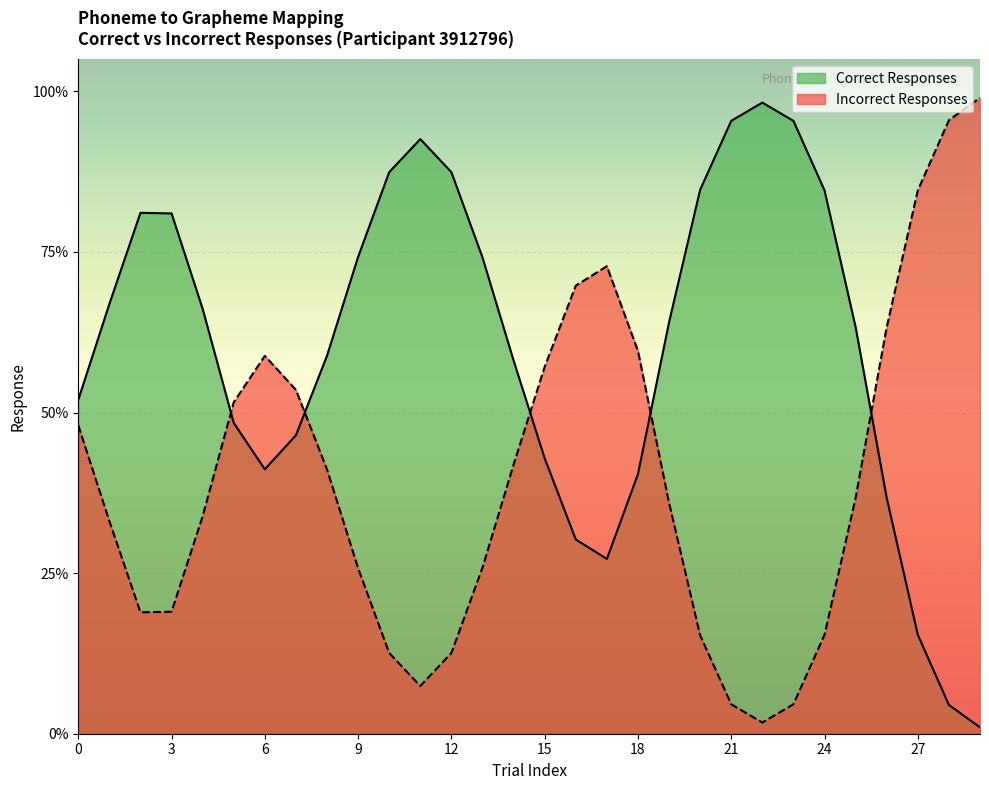

Rank the series by their maximum value, from highest to lowest.

Correct Responses, Incorrect Responses